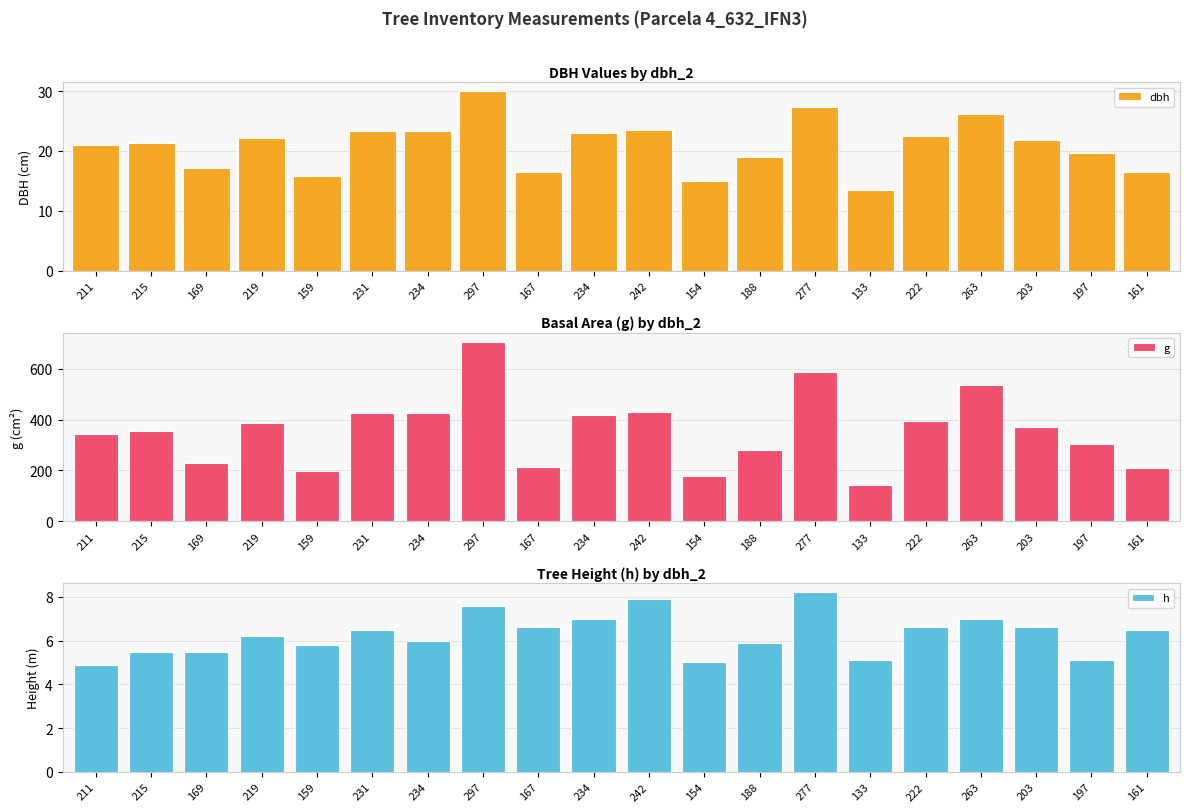

What is the approximate value of g at 222?

395.8